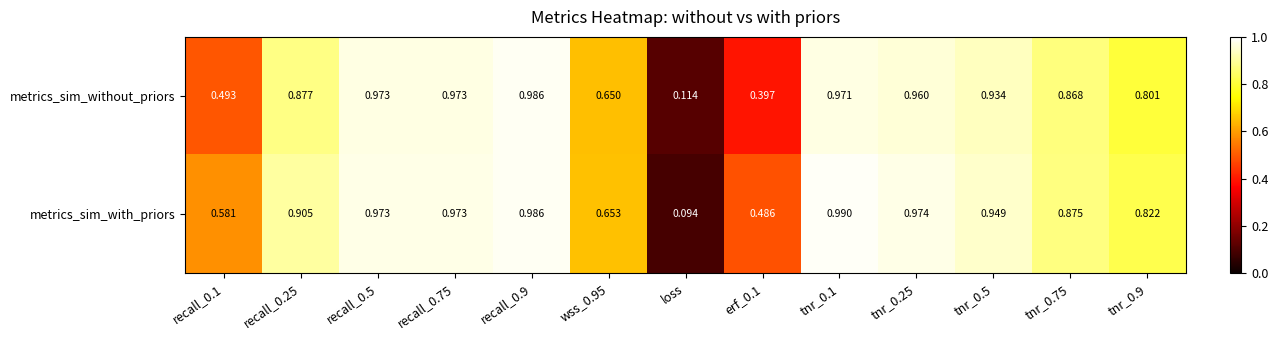

Rank the series at recall_0.25 from highest to lowest value.

metrics_sim_with_priors, metrics_sim_without_priors